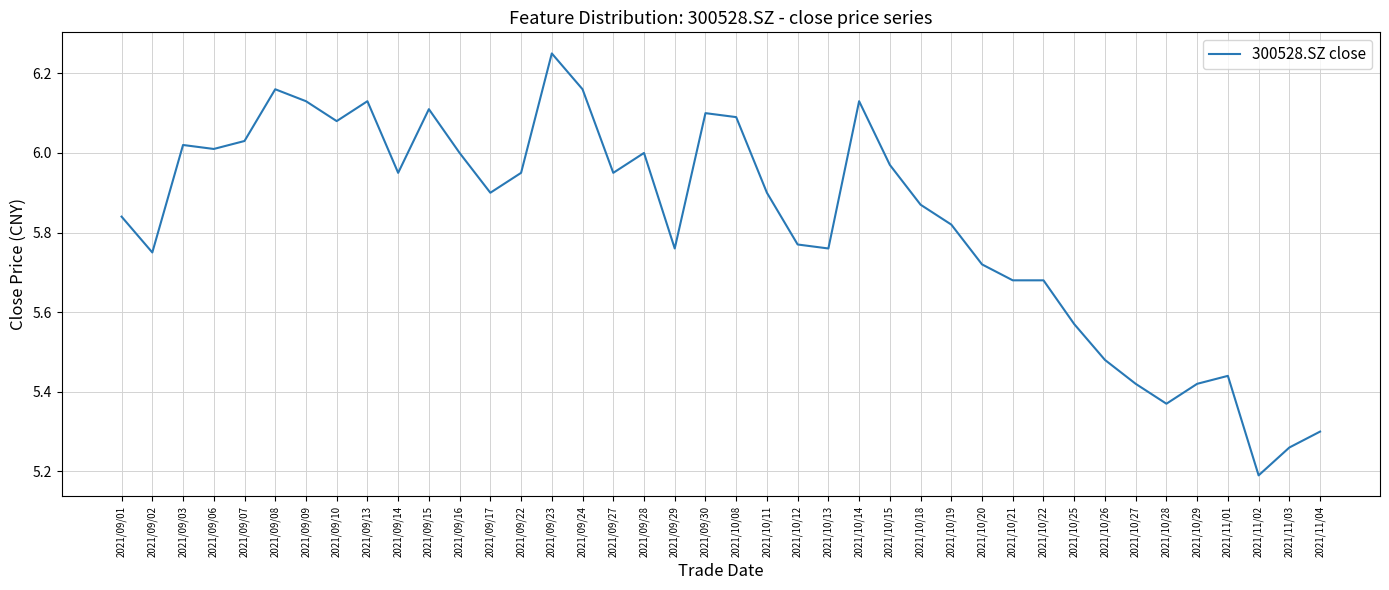

What position from the left is 2021/10/14?

25